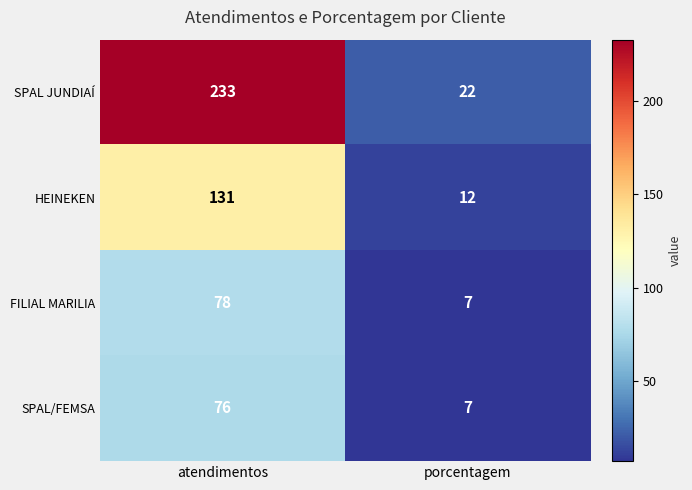

What is the difference between the maximum and minimum values in the SPAL JUNDIAÍ series?

211